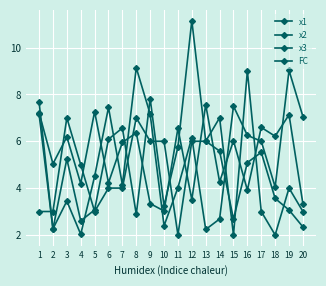

Which has a higher value, 11 or 8?

8